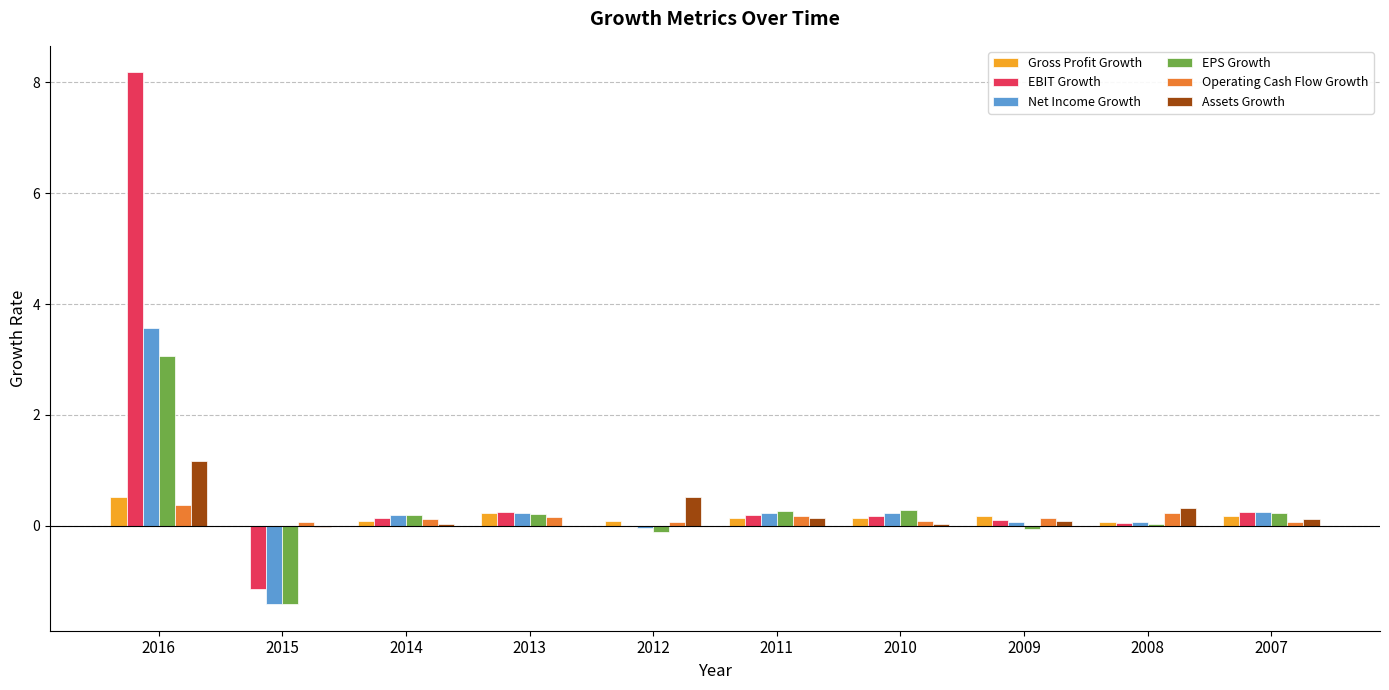

At which category is the sum across all series the highest?

2016